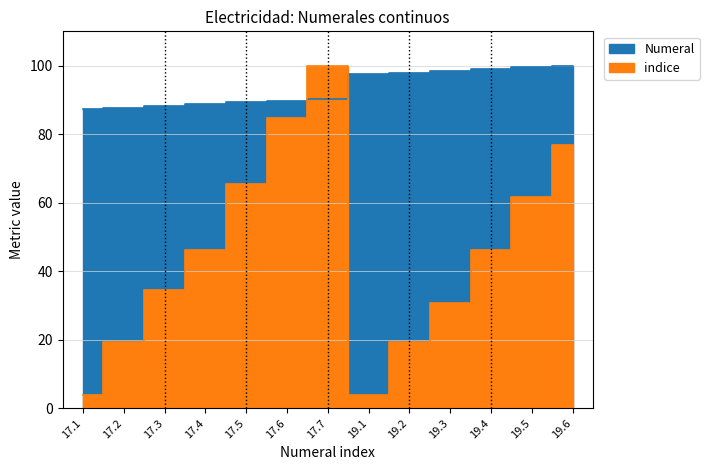

True or false: Numeral and indice intersect in this chart.

True